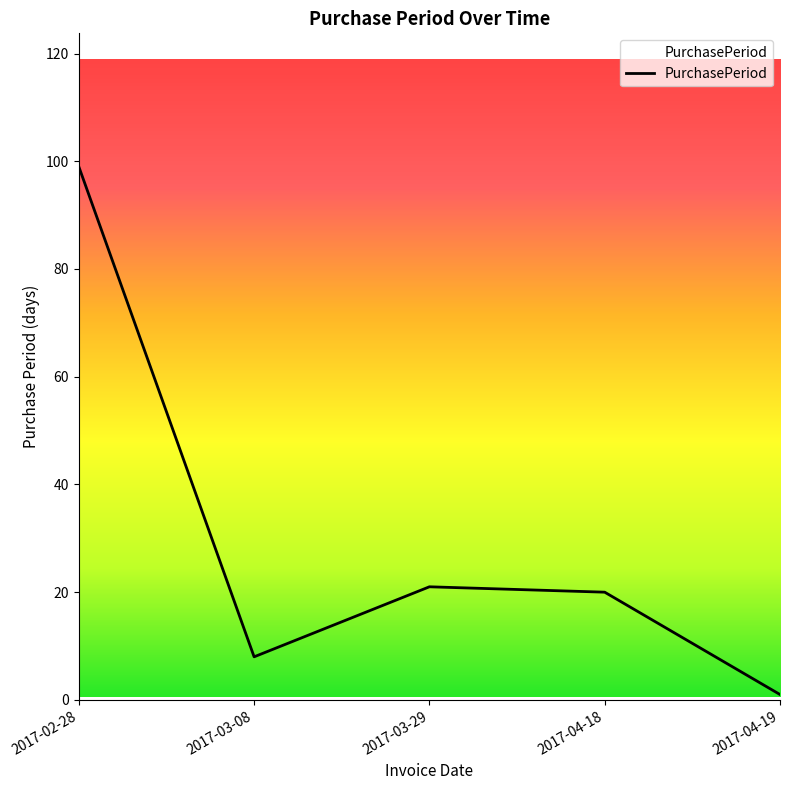

What is the sum of all values?

149